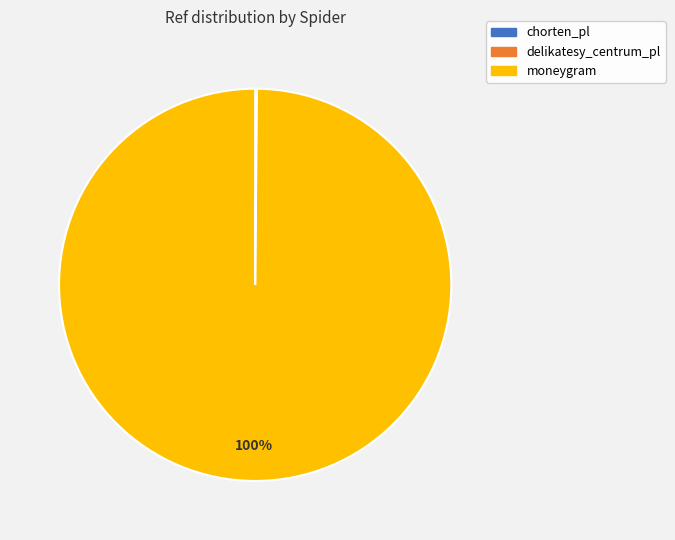

Does any single category account for the majority?

Yes